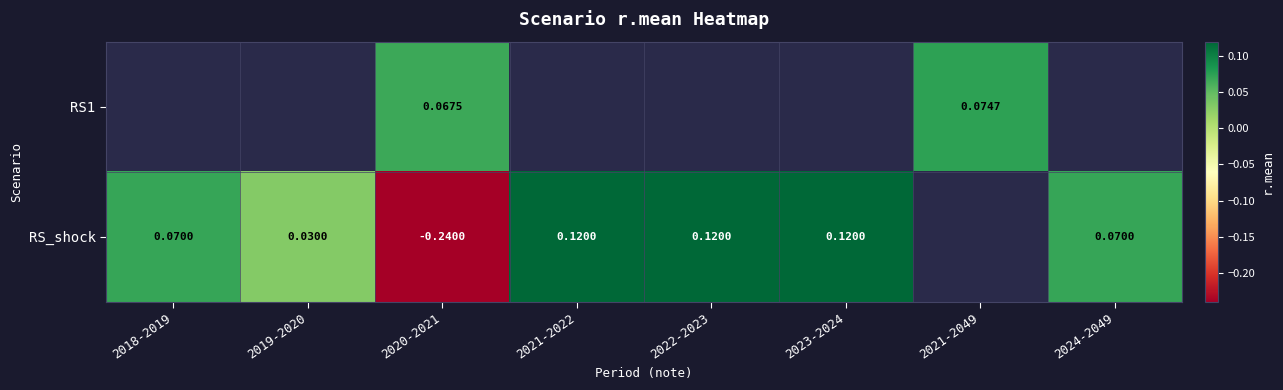

Between 2021-2022 and 2022-2023, which is larger?

2022-2023